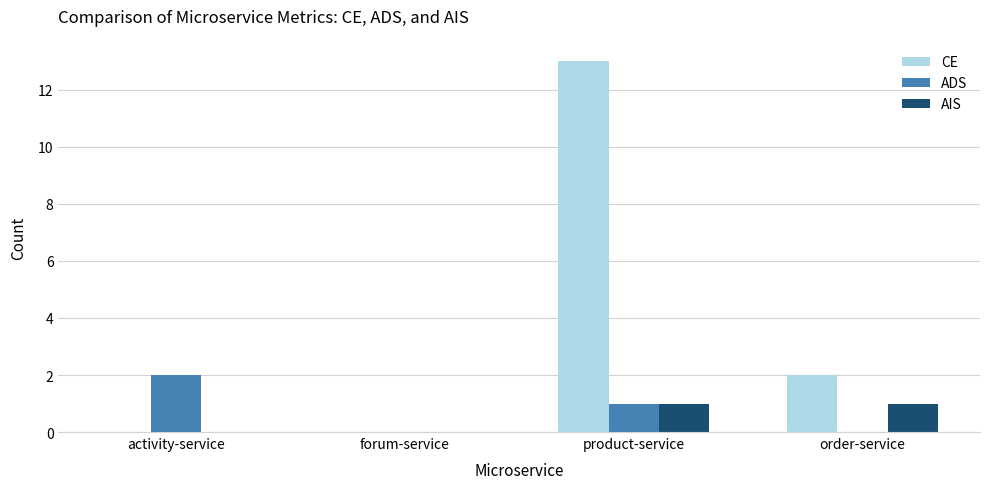

Between activity-service and product-service, which series saw the biggest shift?

CE